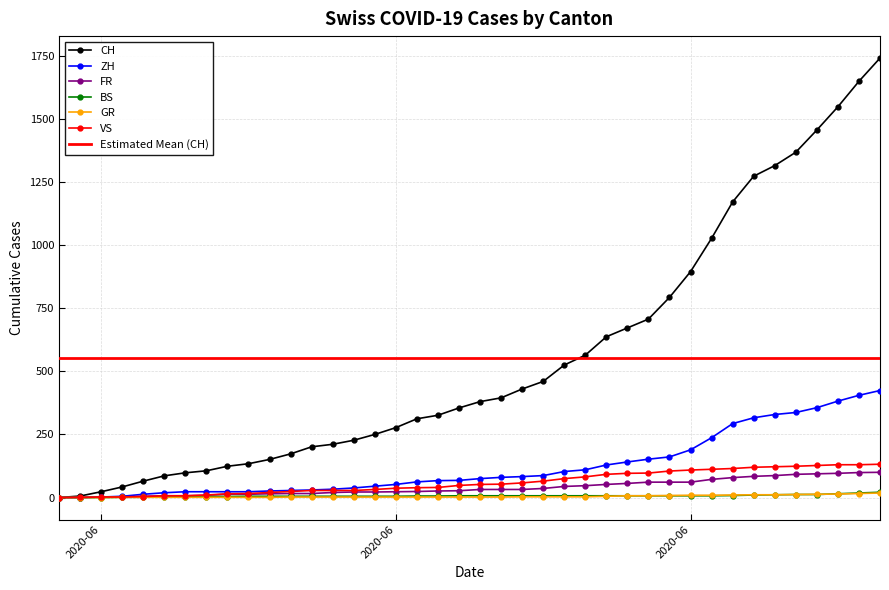

Reading left to right, transcribe all the data shown in this chart.

CH: 0	6	23	42	65	86	98	106	124	134	151	173	201	211	227	250	277	312	326	355	380	395	430	460	525	564	637	672	707	793	895	1027	1171	1273	1315	1368	1456	1548	1649	1741
ZH: 0	0	2	5	13	19	23	23	23	23	26	28	30	33	38	45	52	62	67	68	75	80	83	87	103	110	129	141	152	161	189	237	293	316	329	337	356	382	405	424
FR: 0	0	2	3	5	7	7	9	13	13	15	16	16	20	22	22	23	24	26	27	32	32	32	36	44	47	52	56	61	61	61	72	79	84	87	92	94	96	99	100
BS: 0	0	0	1	1	4	4	4	4	5	5	5	5	5	5	5	5	6	6	7	7	7	7	7	7	7	7	7	7	7	7	7	8	10	11	12	12	15	18	21
GR: 0	0	0	1	1	1	1	1	1	1	1	2	2	2	2	2	2	2	2	2	2	2	3	3	3	3	5	7	7	8	9	9	10	11	11	12	13	14	16	18
VS: 0	1	2	2	4	7	7	10	15	16	20	24	28	28	28	32	37	39	40	48	52	53	58	65	75	82	92	96	97	105	109	112	115	120	122	124	127	130	130	132